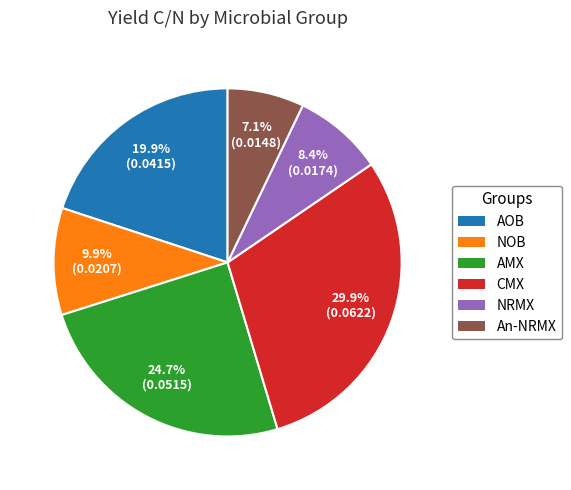

What percentage is the NRMX slice, to the nearest percent?

8%